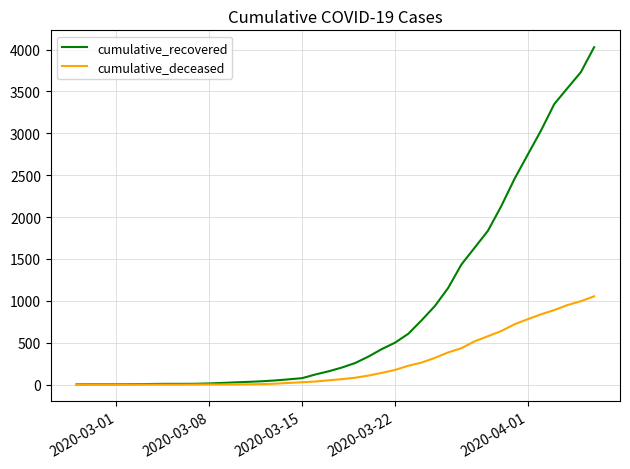

Which series has the largest total across all categories?

cumulative_recovered